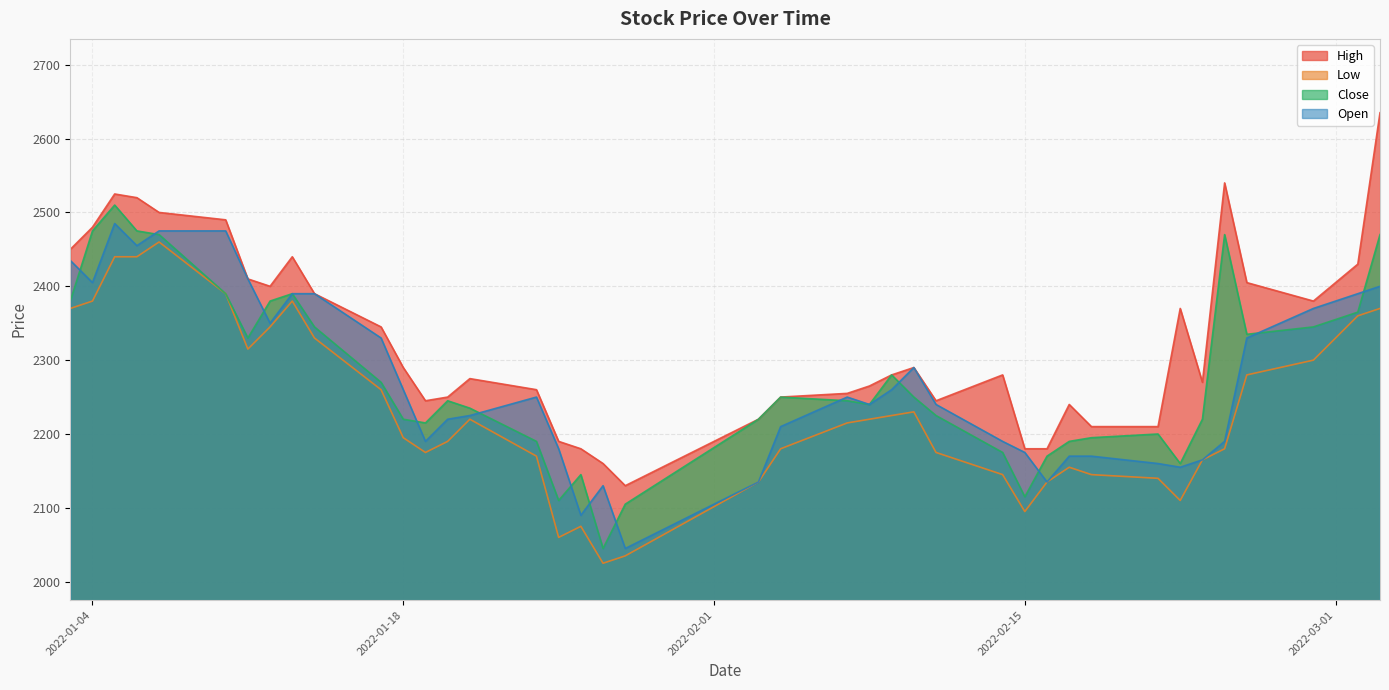

At which category is the sum across all series the highest?

2022-01-05